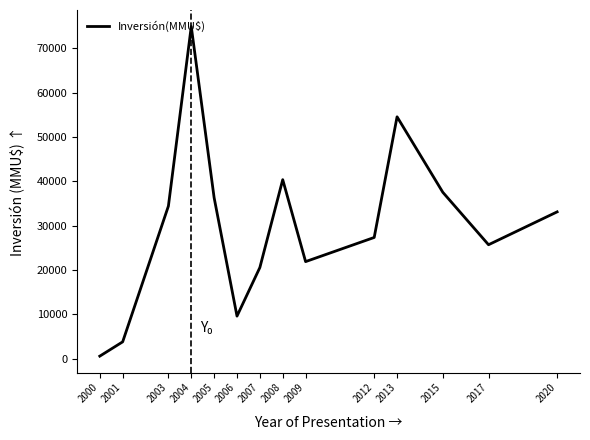

List the labels in order of value, largest first.

2004, 2013, 2008, 2015, 2005, 2003, 2020, 2012, 2017, 2009, 2007, 2006, 2001, 2000